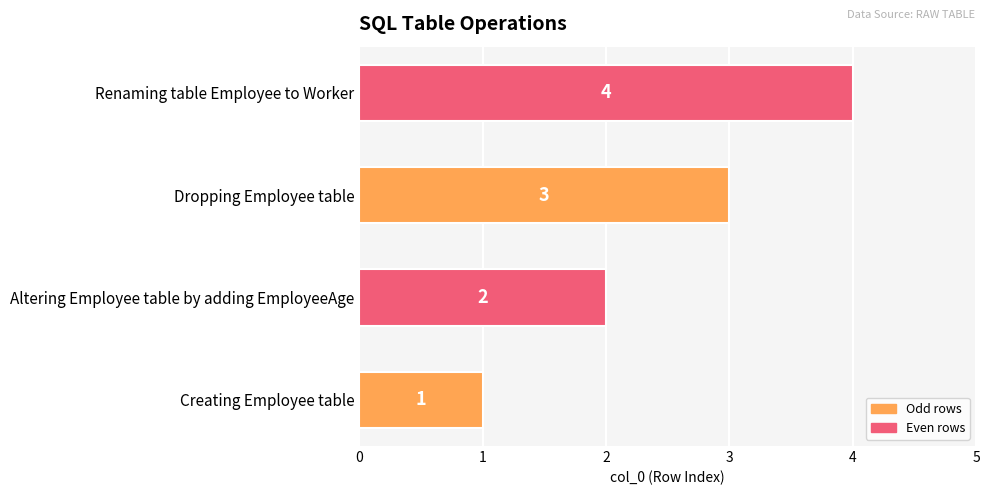

Is it true that the value at Renaming table Employee to Worker is 1?

False